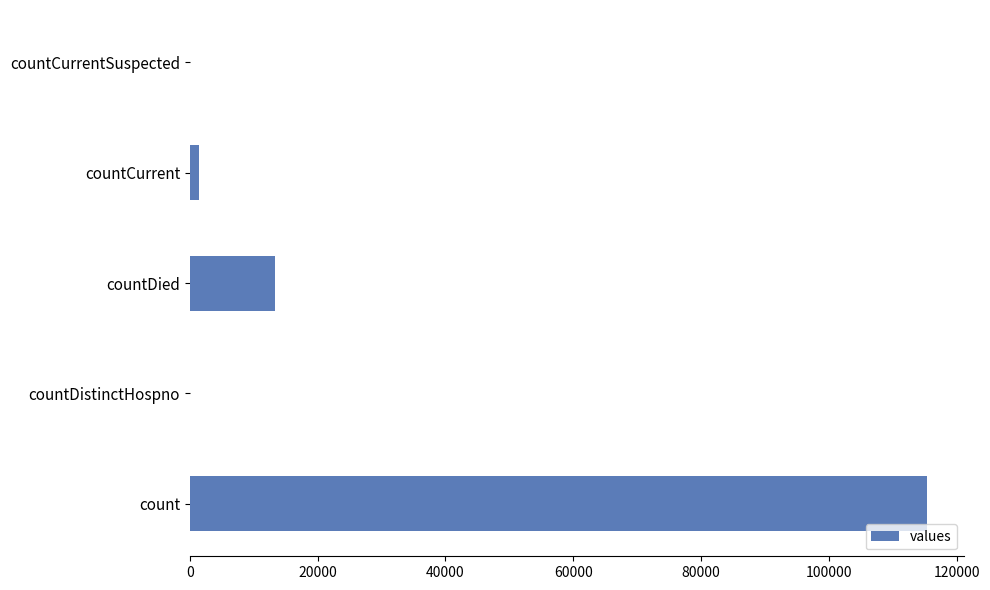

What is the sum of the values at countDistinctHospno and count?

115379